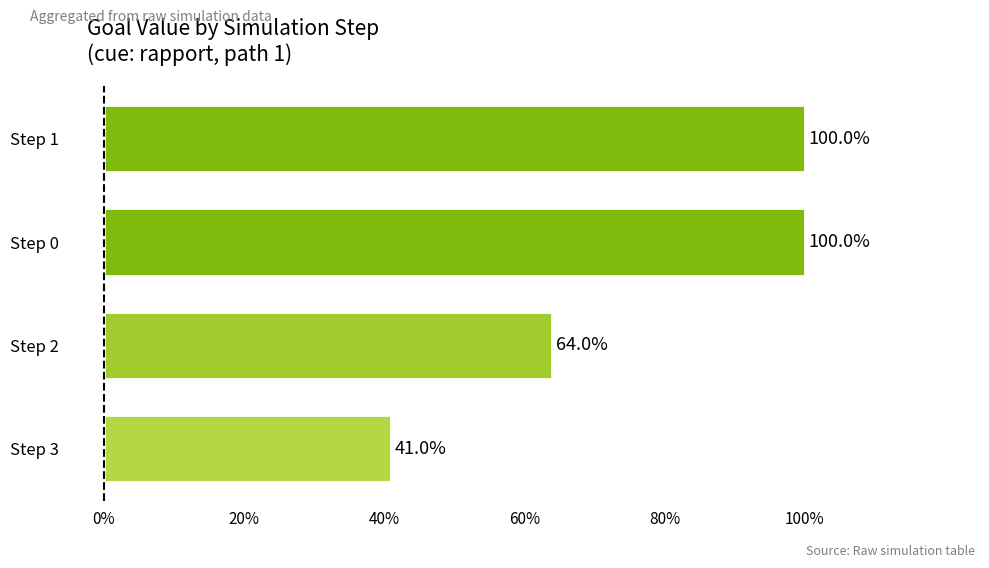

How many values are between 0 and 1?

4